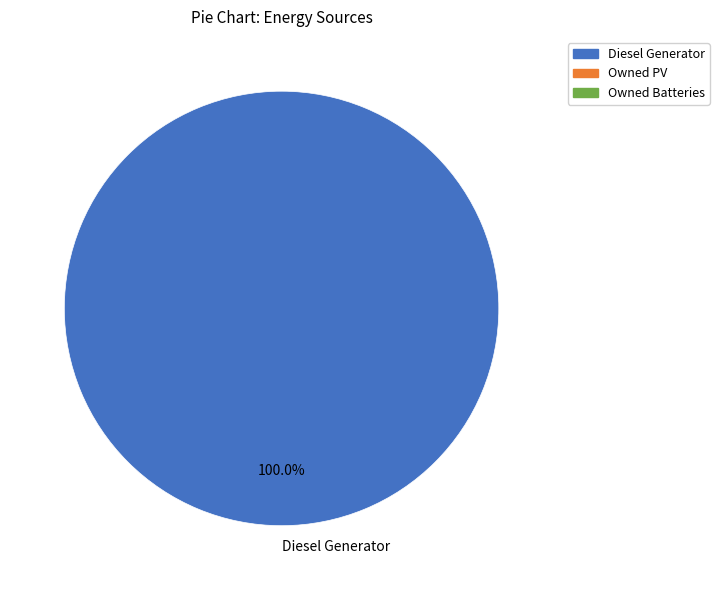

Which slice represents more than half of the pie?

Diesel Generator